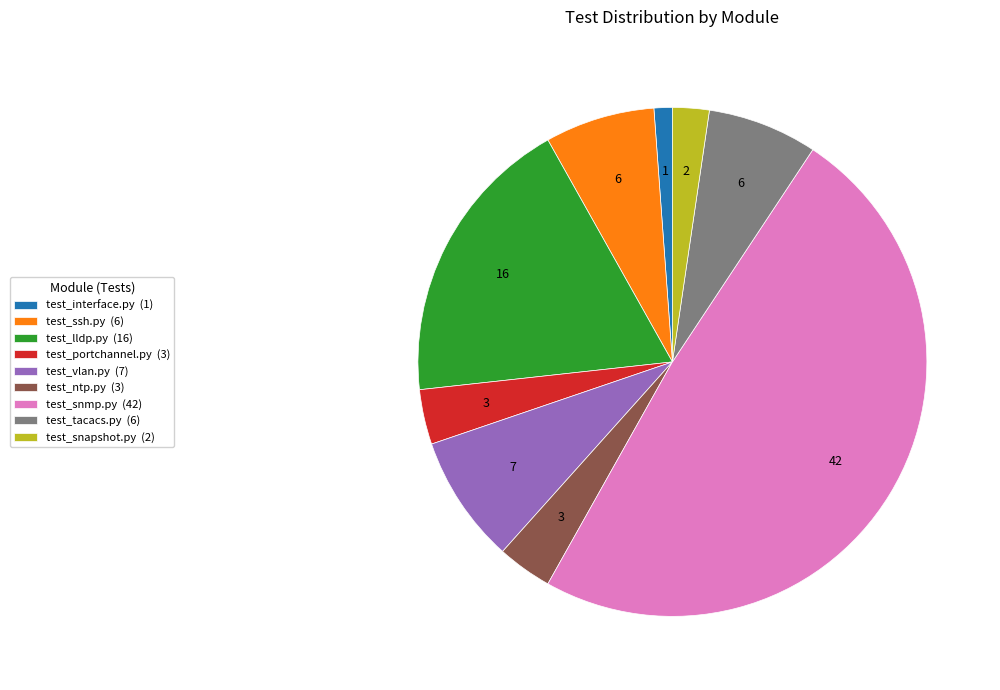

The test_vlan.py (7) slice represents 1% of the pie. True or false?

False